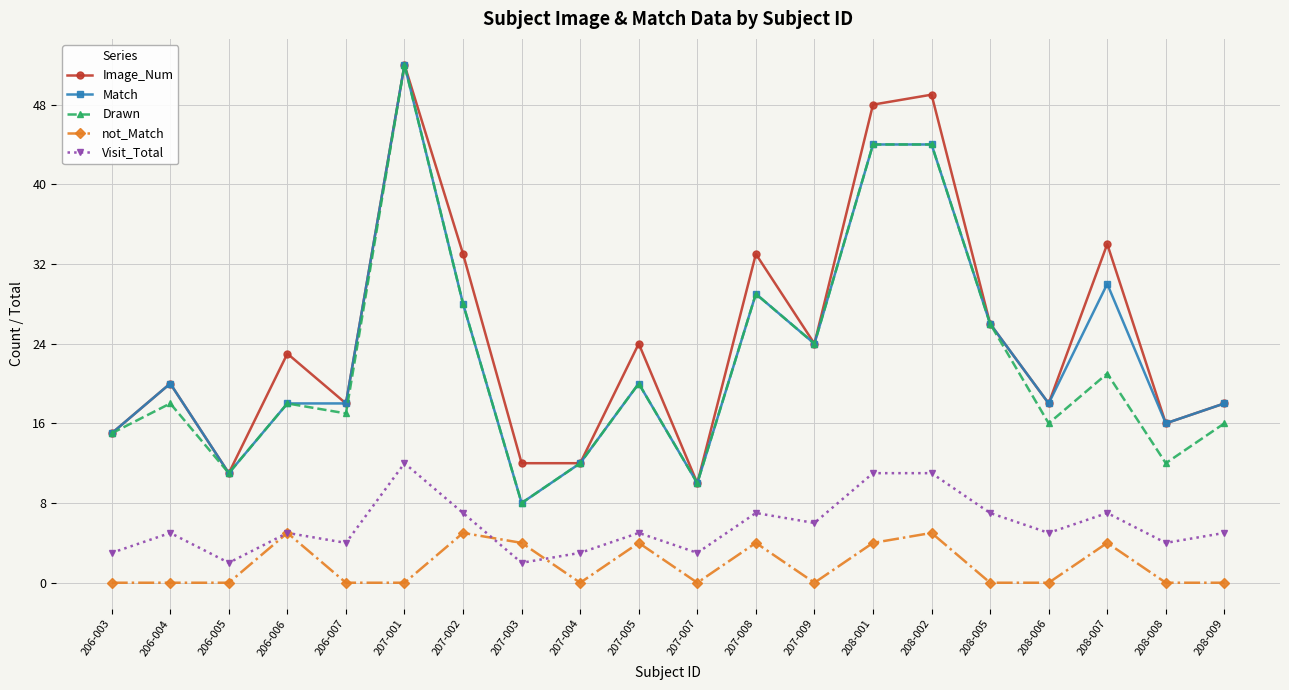

Count the number of data series in this chart.

5